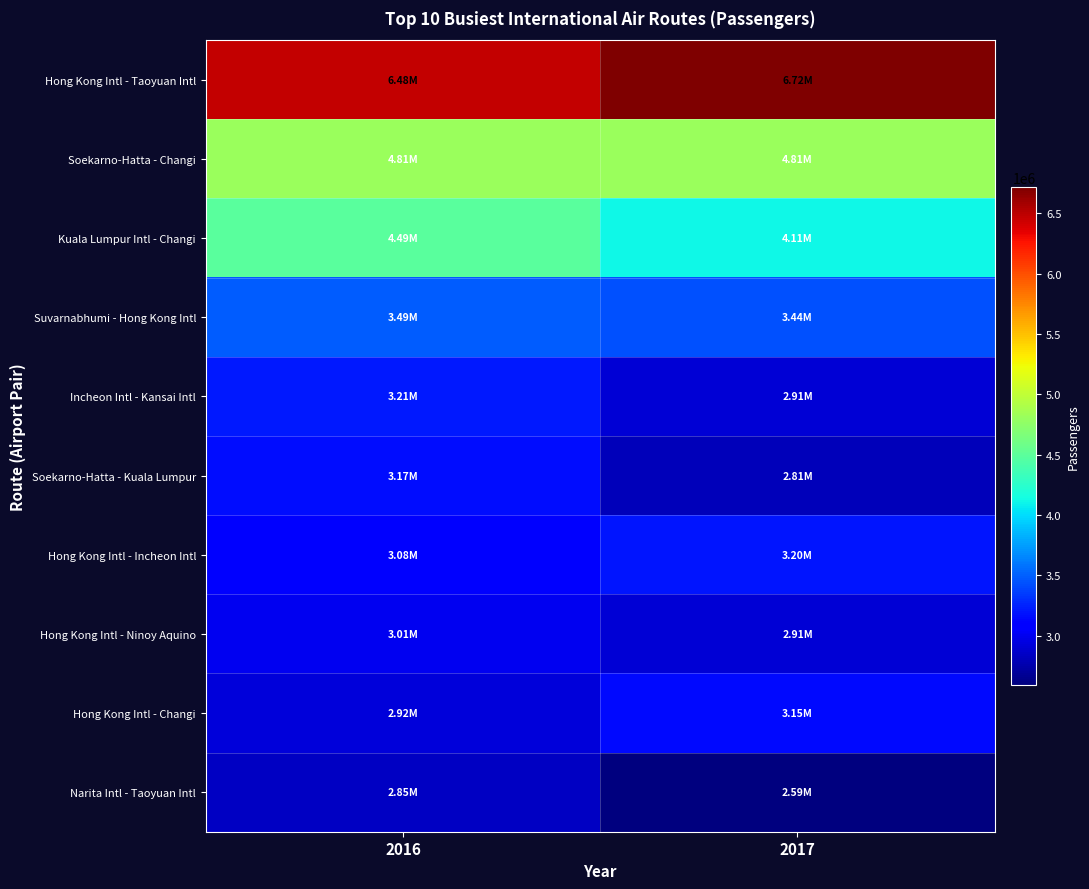

How many series are shown in this chart?

10